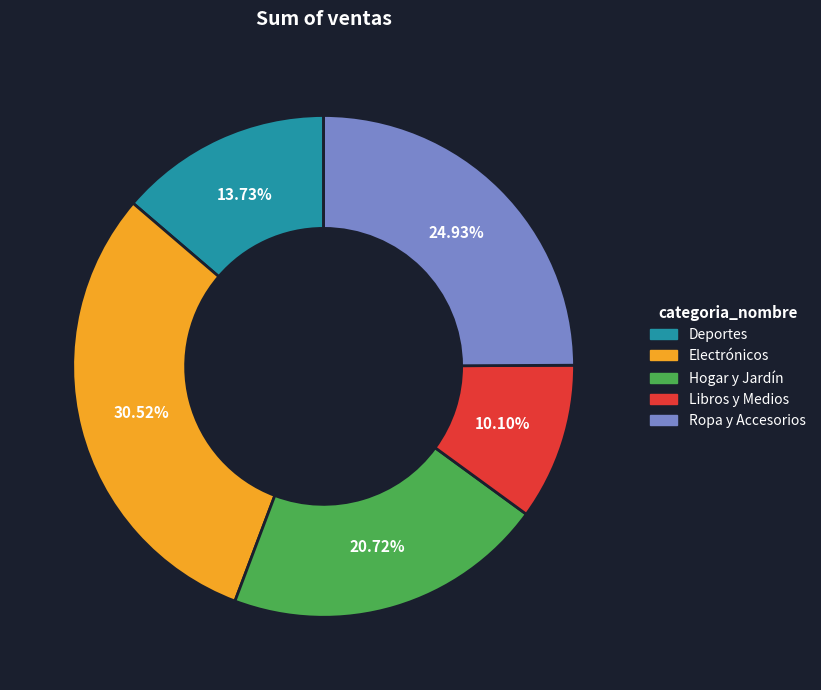

Which category has the smallest portion of the pie?

Libros y Medios